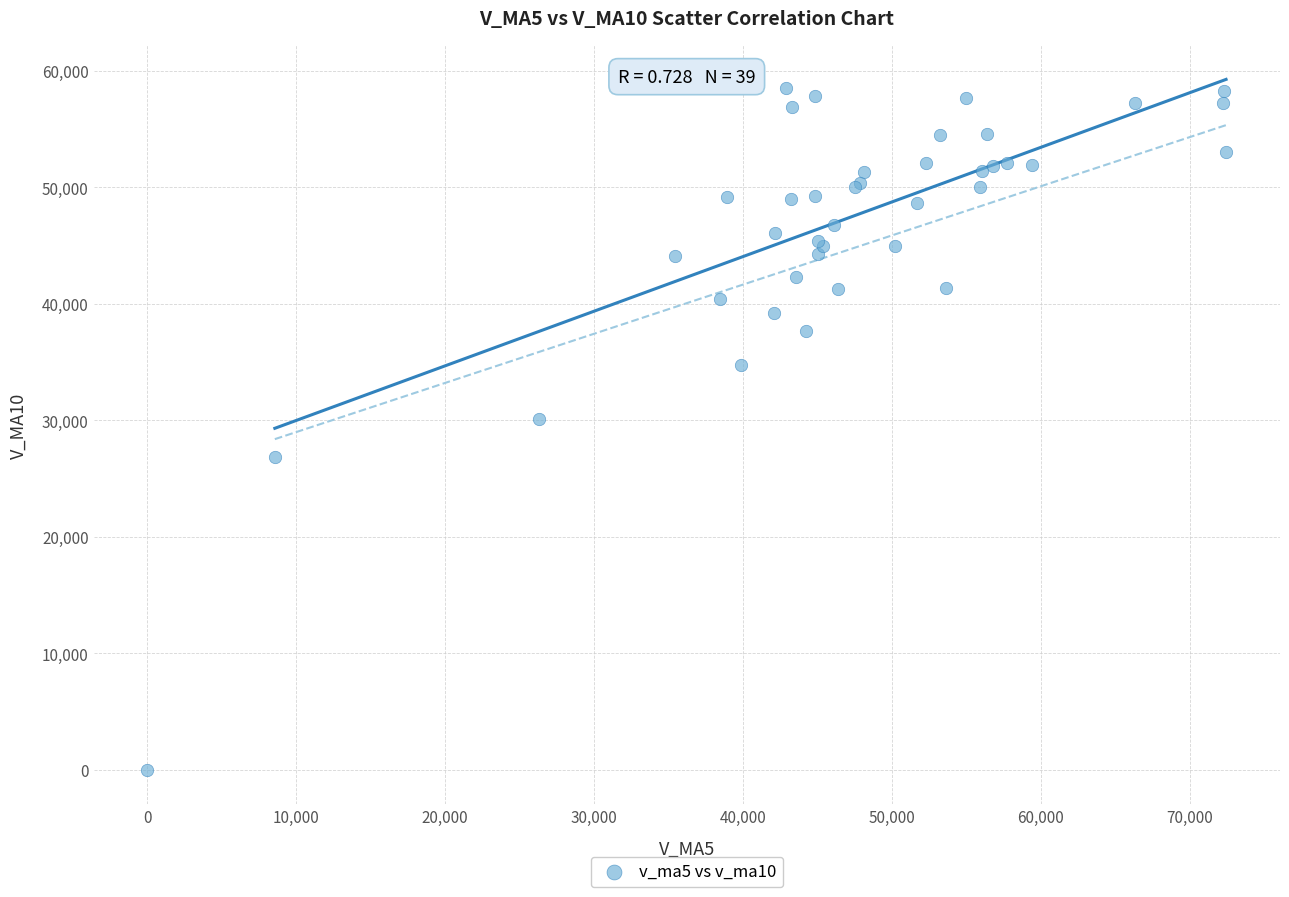

What Y value in the scatter plot is closest to 29263?

30115.8